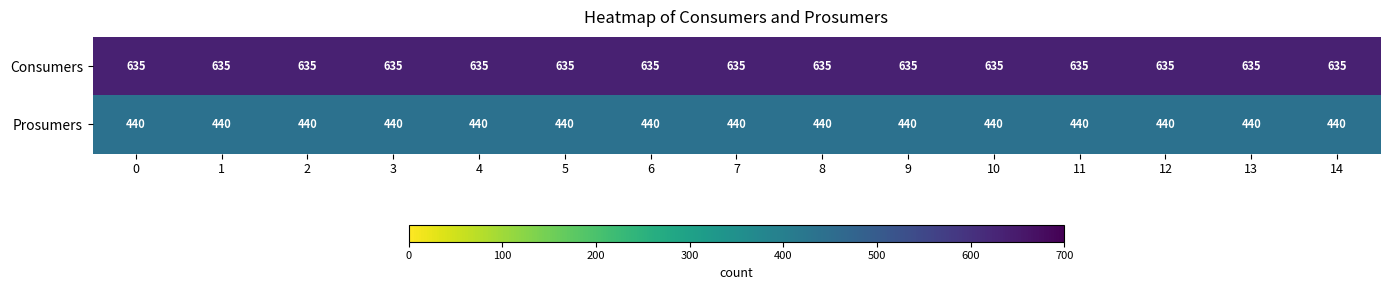

Rank the series by their average value, from highest to lowest.

Consumers, Prosumers